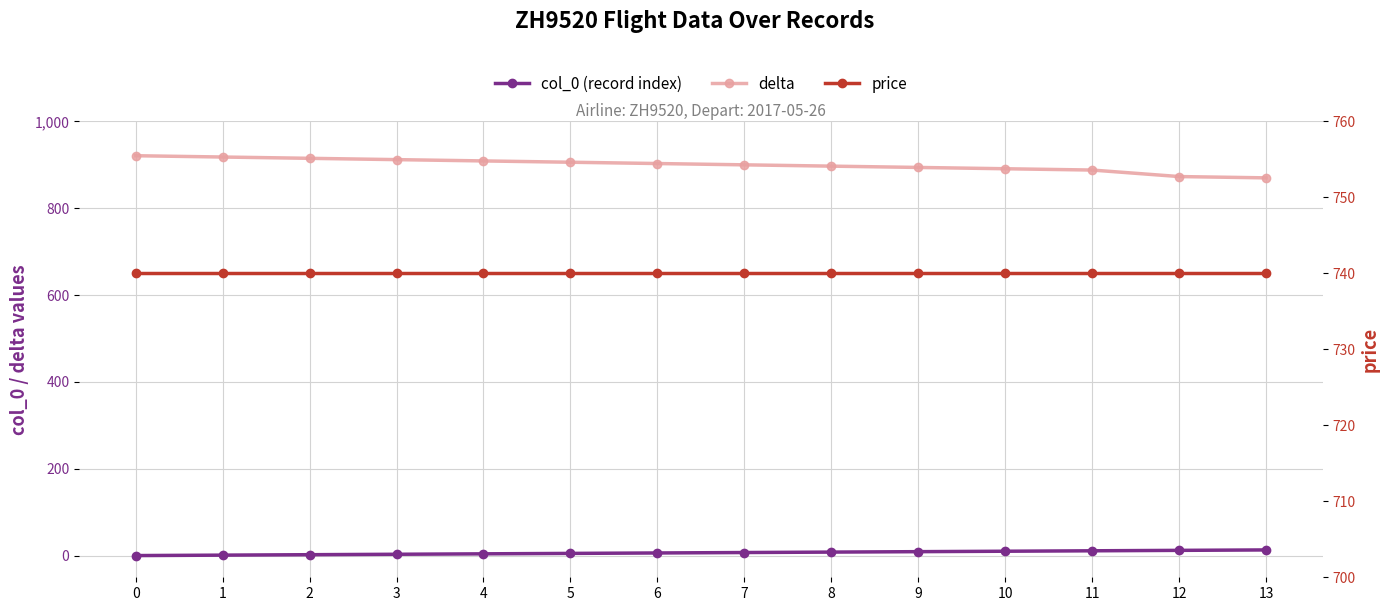

What is the difference between the second highest and minimum values in the col_0 (record index) series?

12